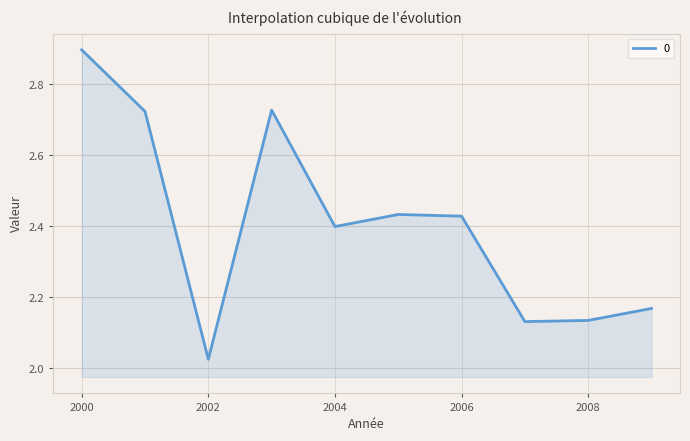

What is the difference between the maximum and minimum values?

0.9